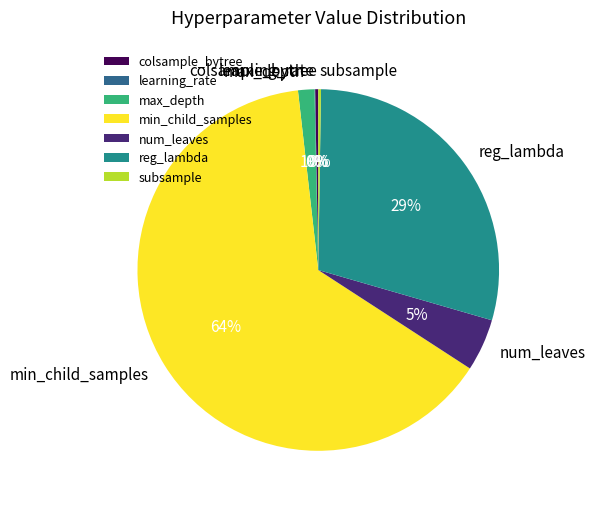

Which slice is the largest?

min_child_samples